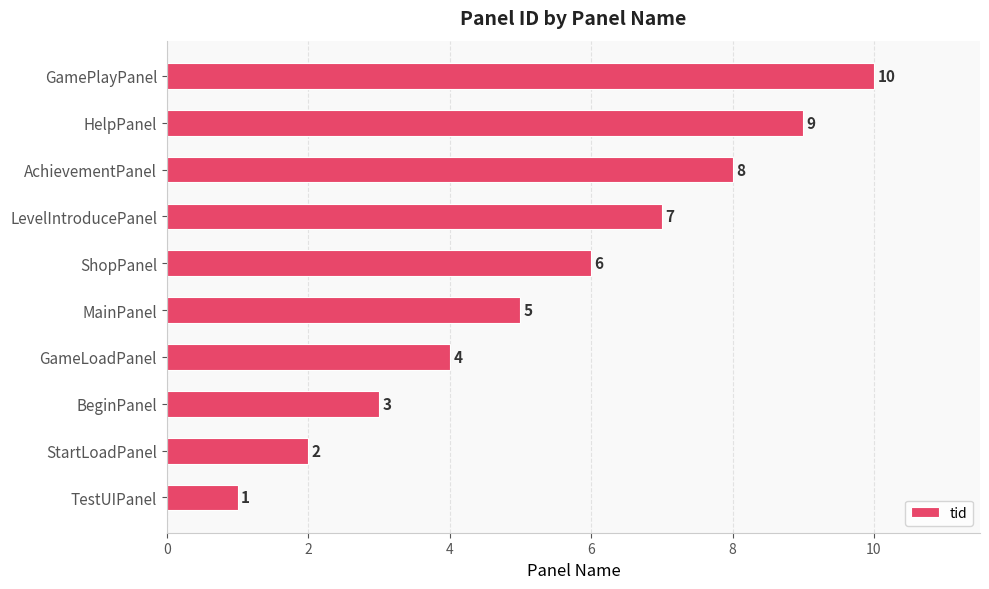

What is the maximum value shown in the chart?

10